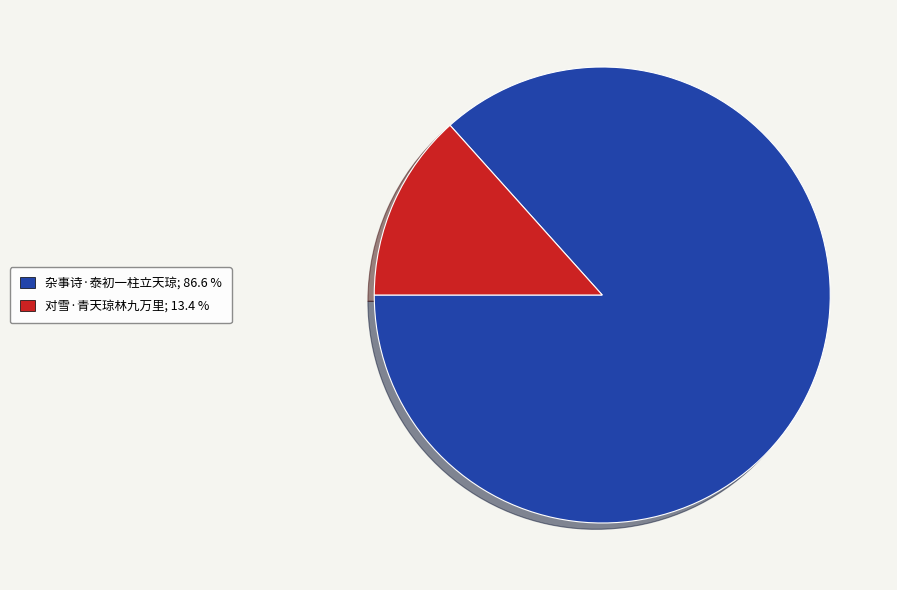

Rank the categories by value from lowest to highest.

对雪·青天琼林九万里, 杂事诗·泰初一柱立天琼